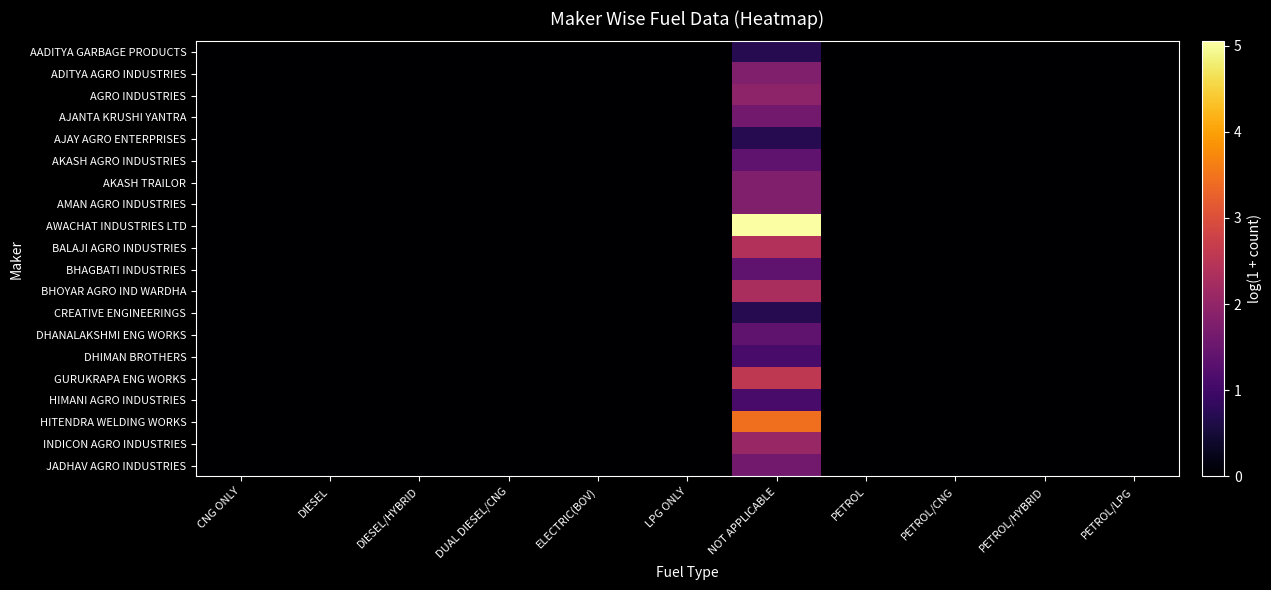

At DIESEL, list the series in order from smallest to largest.

AADITYA GARBAGE PRODUCTS, ADITYA AGRO INDUSTRIES, AGRO INDUSTRIES, AJANTA KRUSHI YANTRA, AJAY AGRO ENTERPRISES, AKASH AGRO INDUSTRIES, AKASH TRAILOR, AMAN AGRO INDUSTRIES, AWACHAT INDUSTRIES LTD, BALAJI AGRO INDUSTRIES, BHAGBATI INDUSTRIES, BHOYAR AGRO IND WARDHA, CREATIVE ENGINEERINGS, DHANALAKSHMI ENG WORKS, DHIMAN BROTHERS, GURUKRAPA ENG WORKS, HIMANI AGRO INDUSTRIES, HITENDRA WELDING WORKS, INDICON AGRO INDUSTRIES, JADHAV AGRO INDUSTRIES